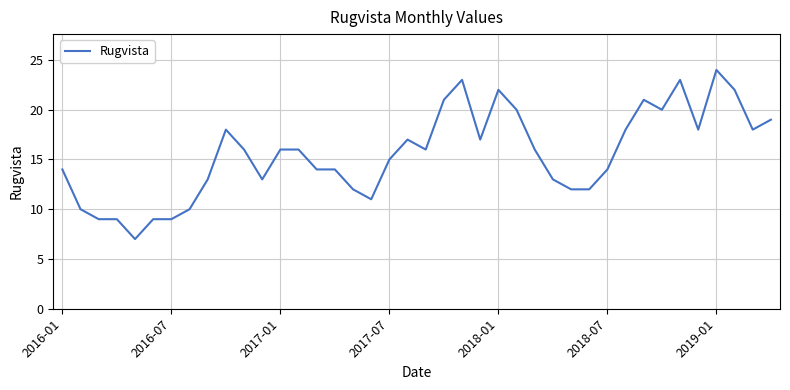

What is the difference between the maximum and minimum values?

17